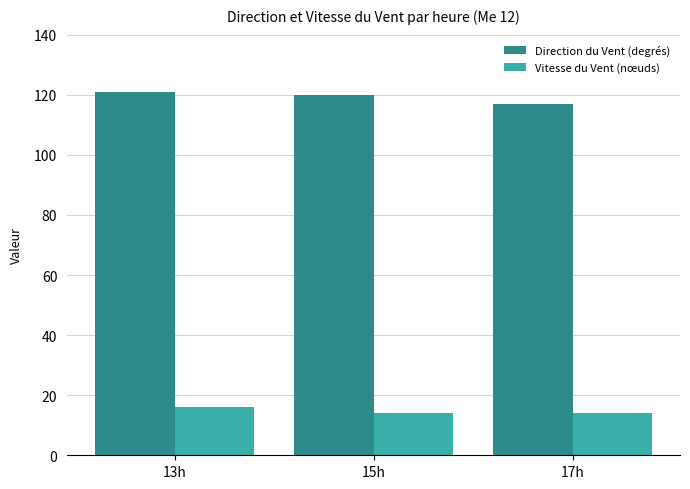

What value does the Direction du Vent (degrés) series have at 17h?

117